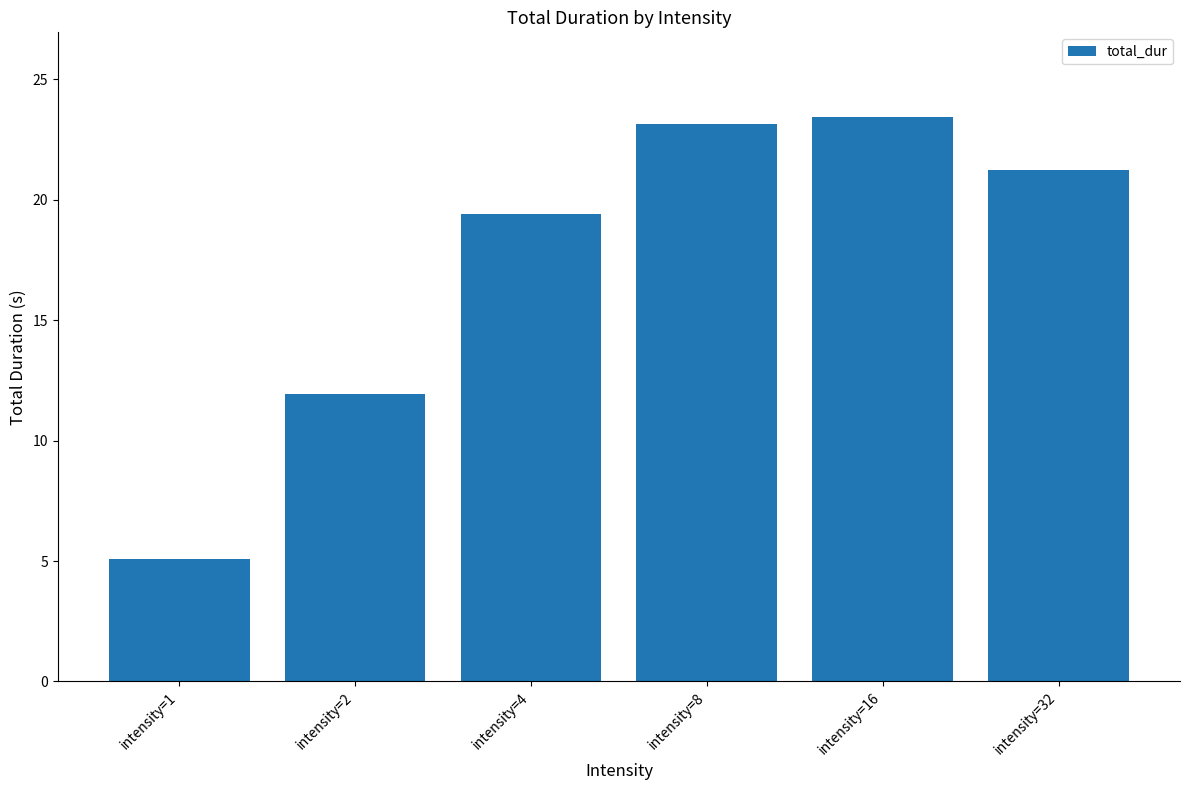

At which label does the data first exceed 21?

intensity=8